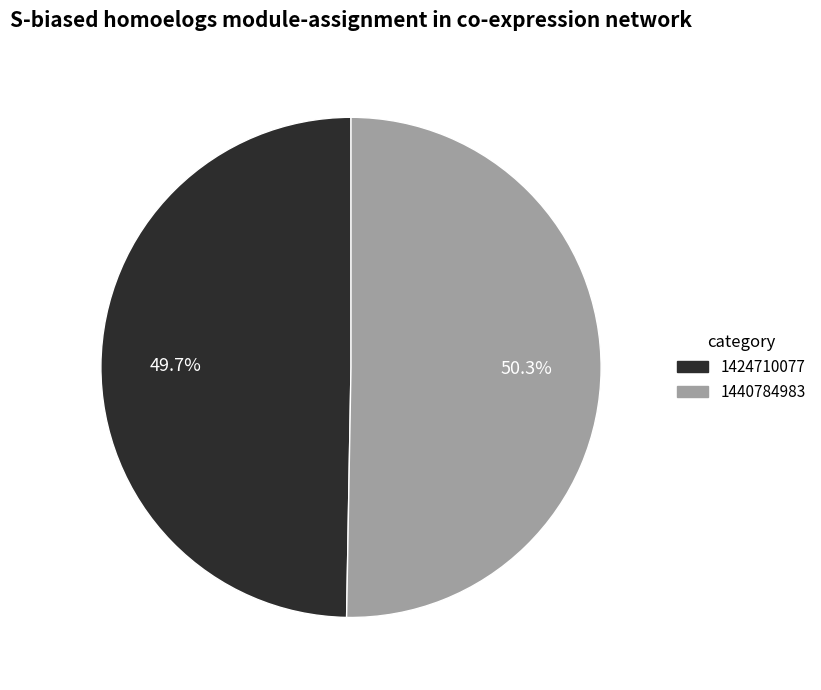

To the nearest percent, what portion does 1424710077 represent?

50%